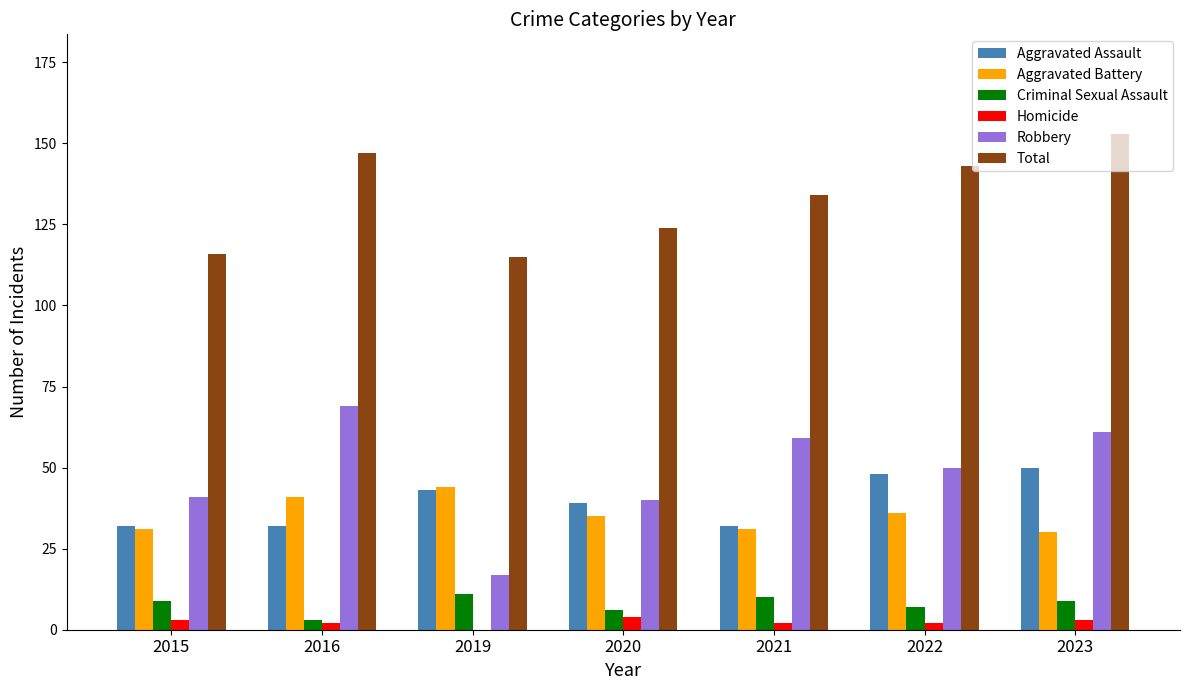

What are all the series names shown in the legend?

Aggravated Assault, Aggravated Battery, Criminal Sexual Assault, Homicide, Robbery, Total